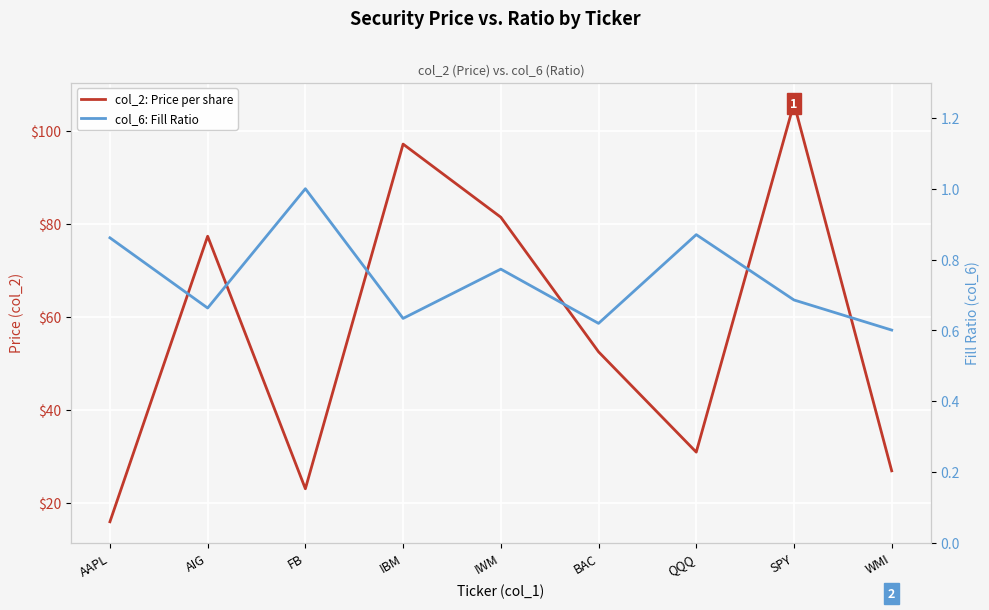

Between FB and AAPL, which is larger?

FB